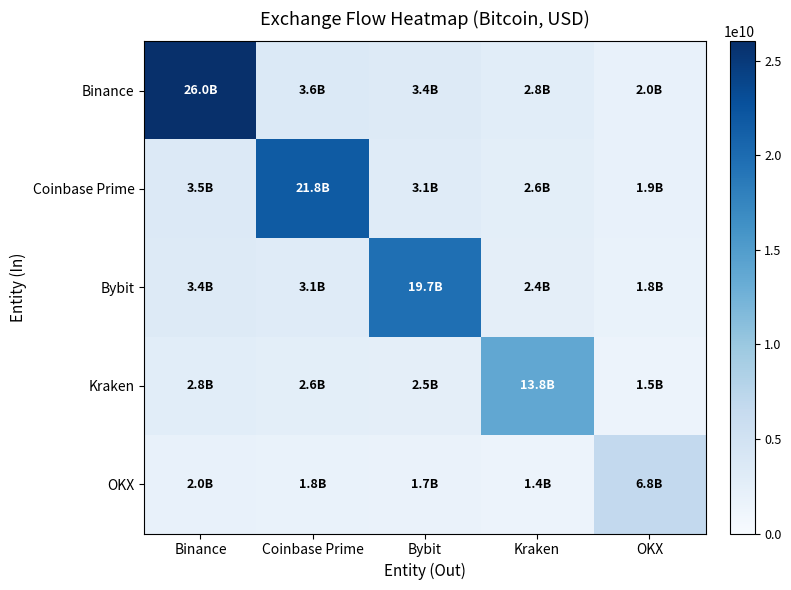

Reading left to right, extract all data points from this chart.

Binance: Binance=26033917770.1	Coinbase Prime=3568585037.2	Bybit=3376431863.8	Kraken=2816720844.6	OKX=2025597365.4
Coinbase Prime: Binance=3548433799.8	Coinbase Prime=21753199083.5	Bybit=3086382820.8	Kraken=2574753223.6	OKX=1851590425.2
Bybit: Binance=3374710927.4	Coinbase Prime=3102328077.5	Bybit=19675368511.1	Kraken=2448699434.5	OKX=1760940965.4
Kraken: Binance=2822240229.7	Coinbase Prime=2594448915.6	Bybit=2454748842.0	Kraken=13760609678.9	OKX=1472659004.4
OKX: Binance=1979433293.6	Coinbase Prime=1819667407.5	Bybit=1721686033.0	Kraken=1436282185.7	OKX=6769108279.6